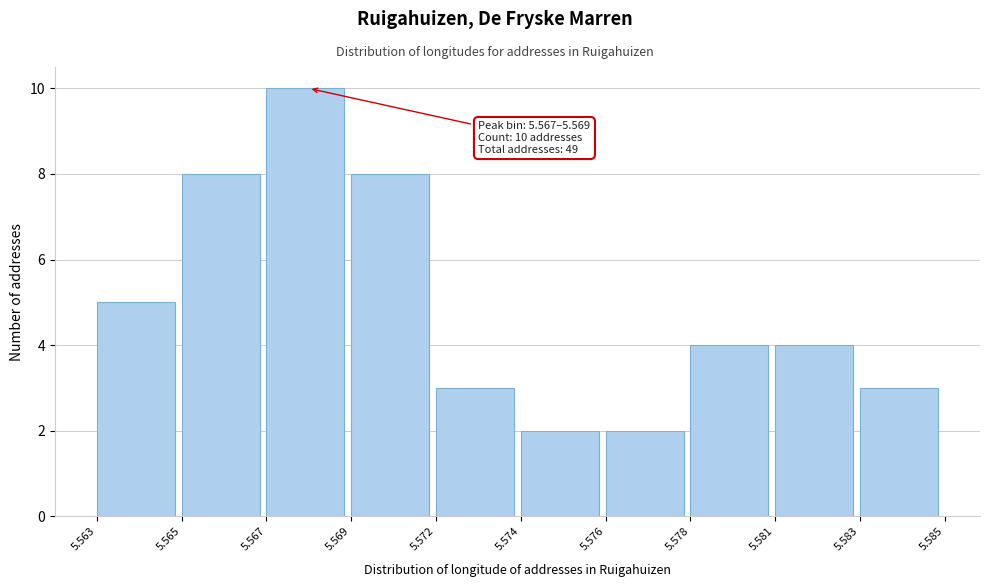

Reading left to right, what are all the values shown in this chart?

5.563=5	5.565=8	5.567=10	5.569=8	5.572=3	5.574=2	5.576=2	5.578=4	5.581=4	5.583=3